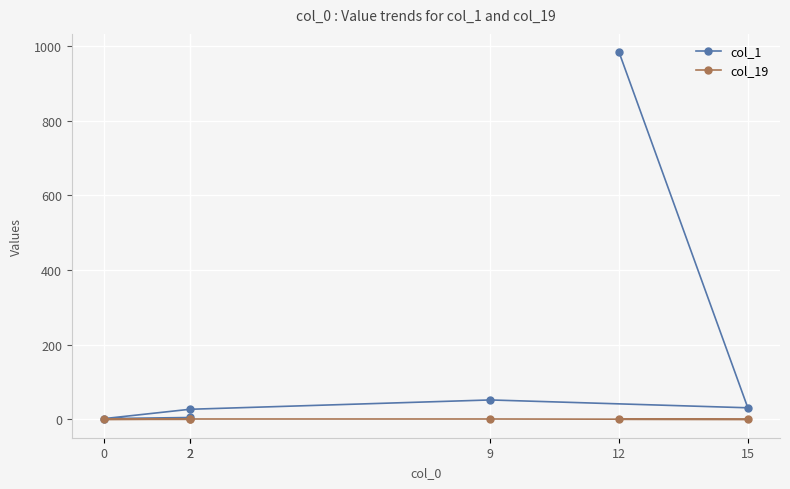

What are all the series names shown in the legend?

col_1, col_19